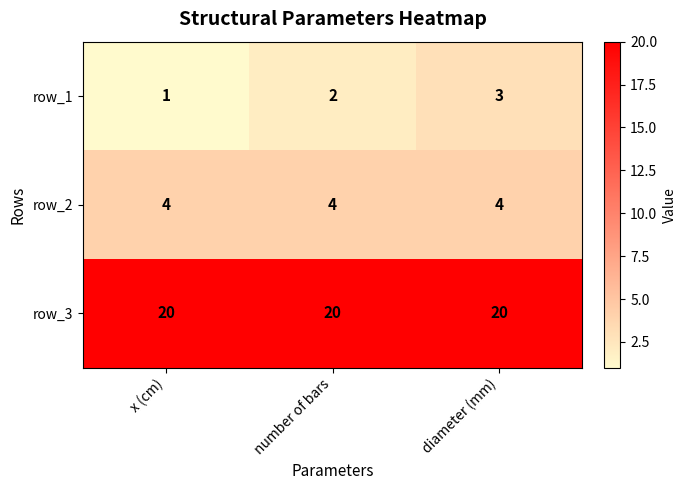

Which series changed the most between x (cm) and diameter (mm)?

row_1